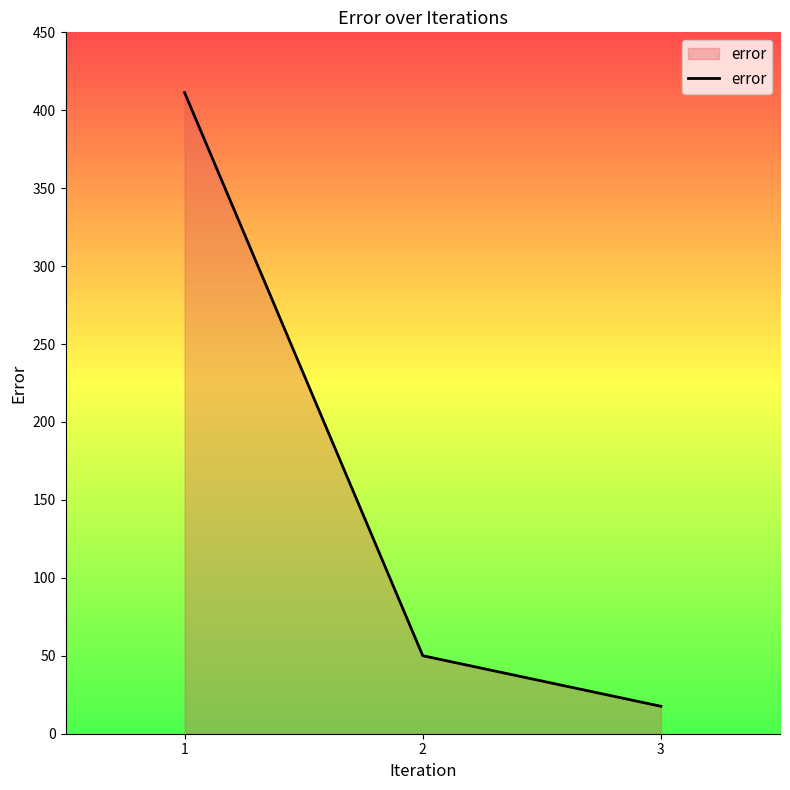

List the labels in order of value, largest first.

1, 2, 3